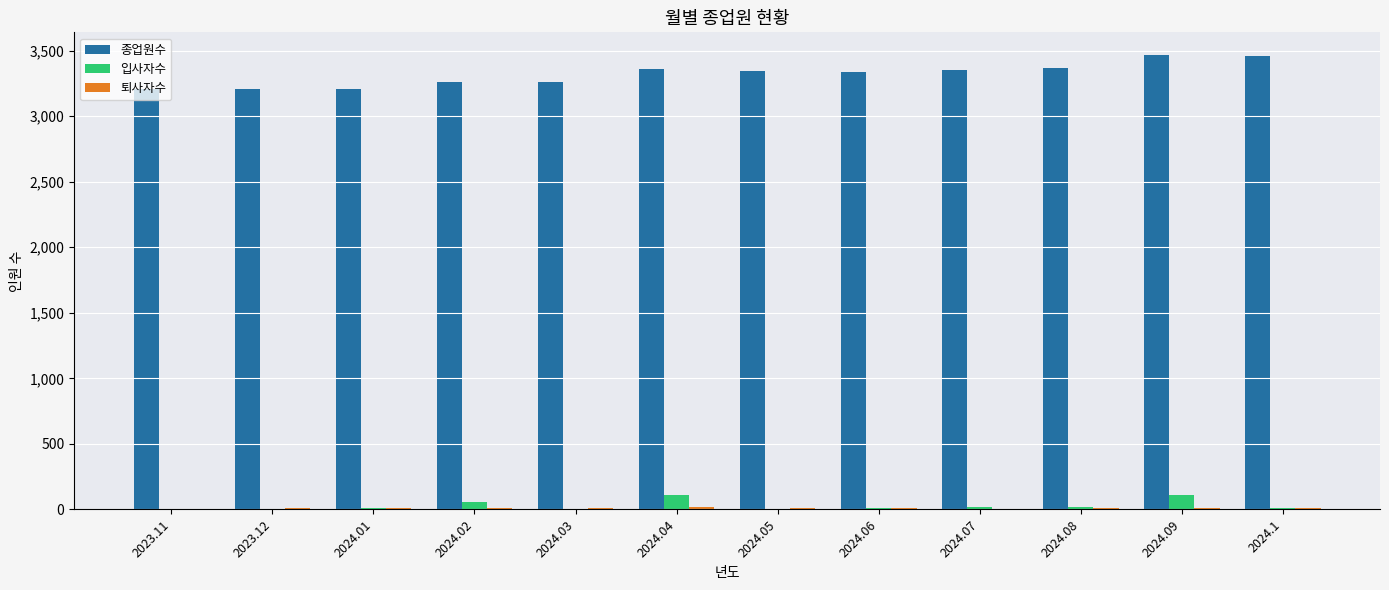

What is the sum of all 입사자수 values?

371